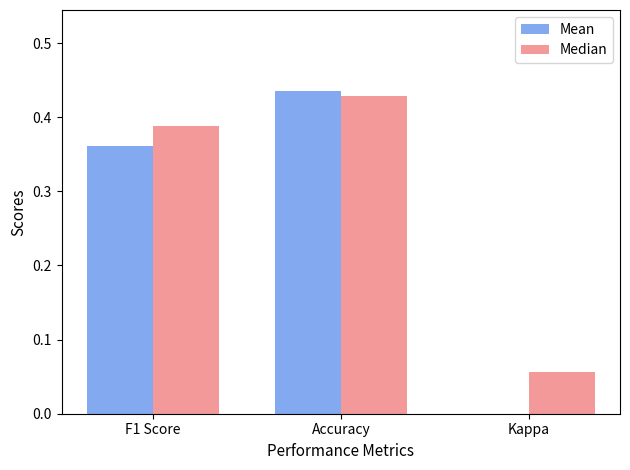

Which series changed the most between Accuracy and Kappa?

Mean